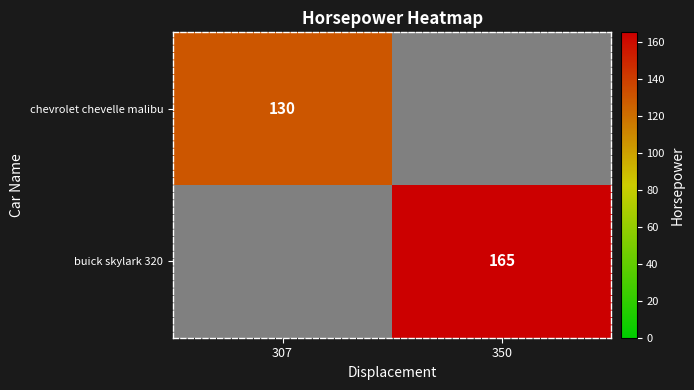

At how many categories does at least one series exceed 132?

1